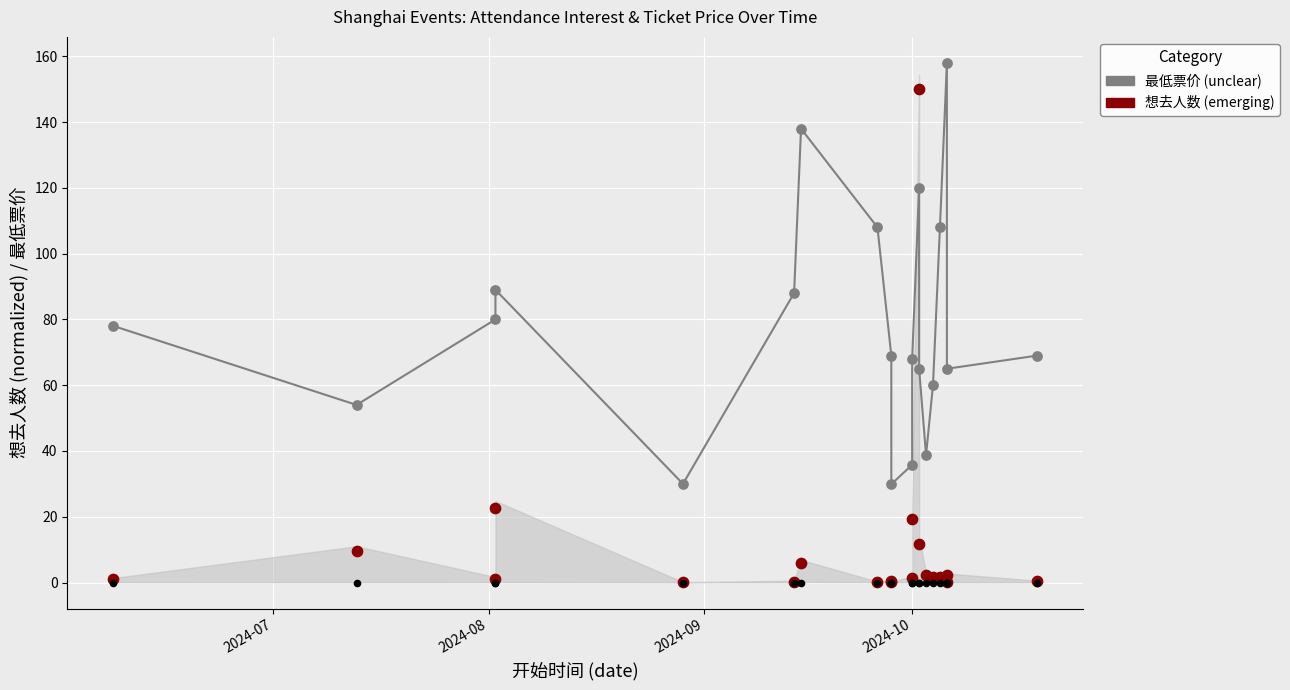

At how many categories does at least one series exceed 133?

3